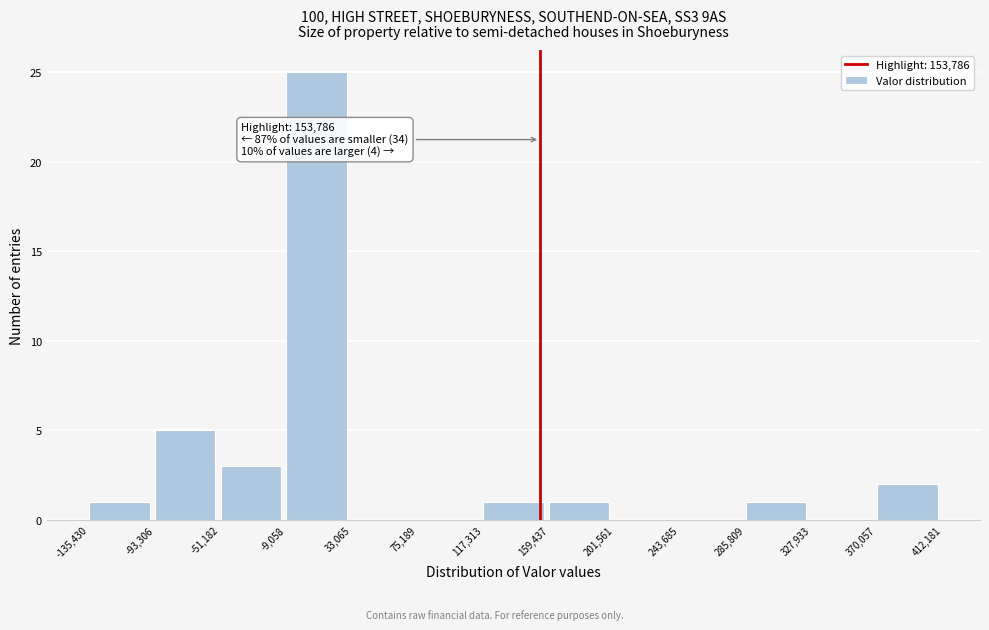

Which range on the x-axis has the tallest bar?

-9,058 to 33,065